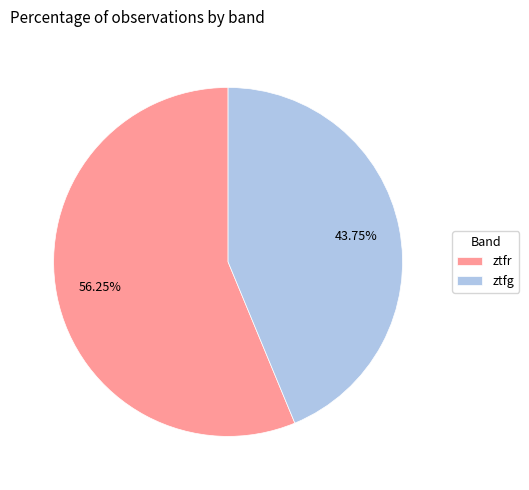

Between ztfg and ztfr, which is larger?

ztfr